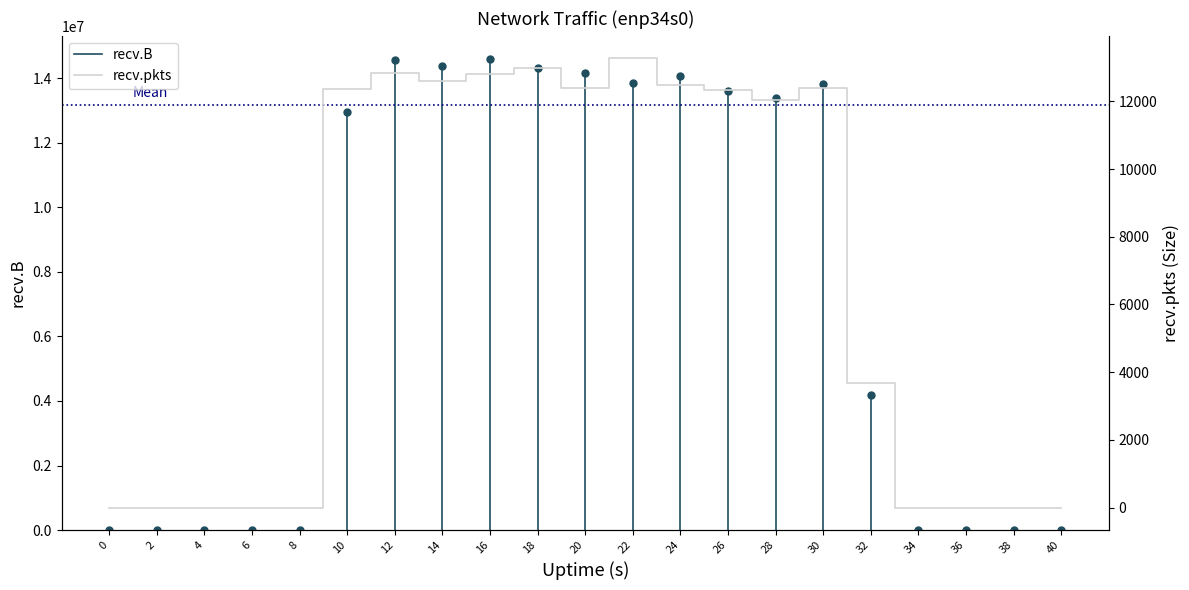

At how many categories does at least one series exceed 7111533?

11